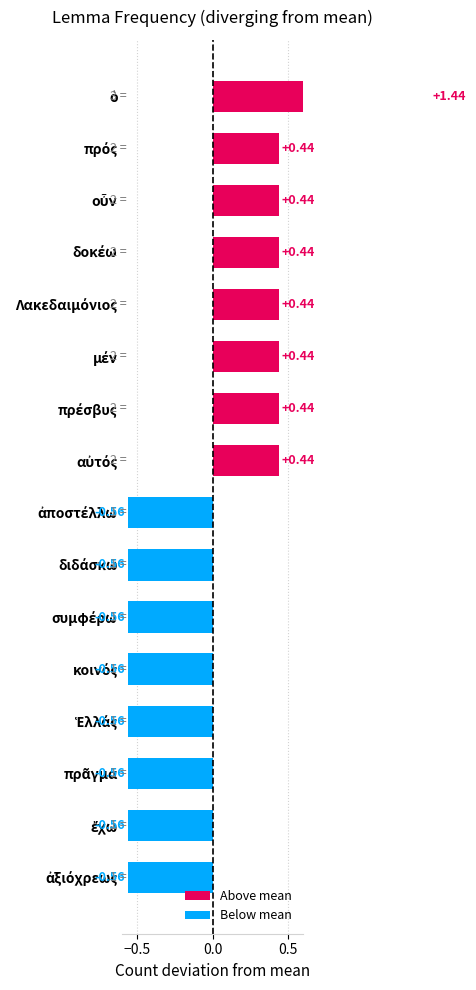

Which label corresponds to the smallest value in the chart?

ἀποστέλλω